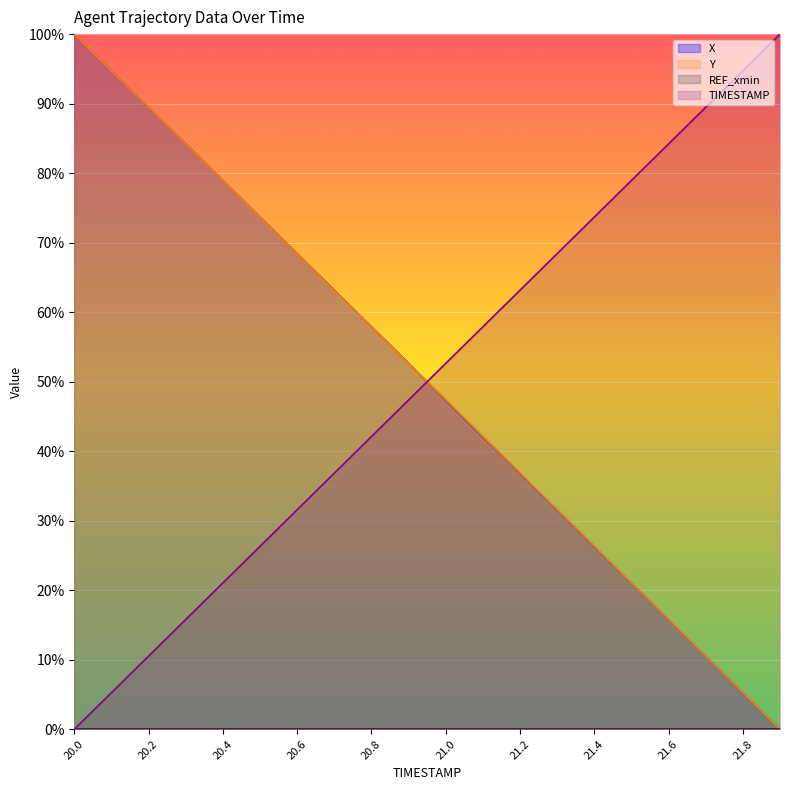

What is the total value across all series at 20.4?

178.9